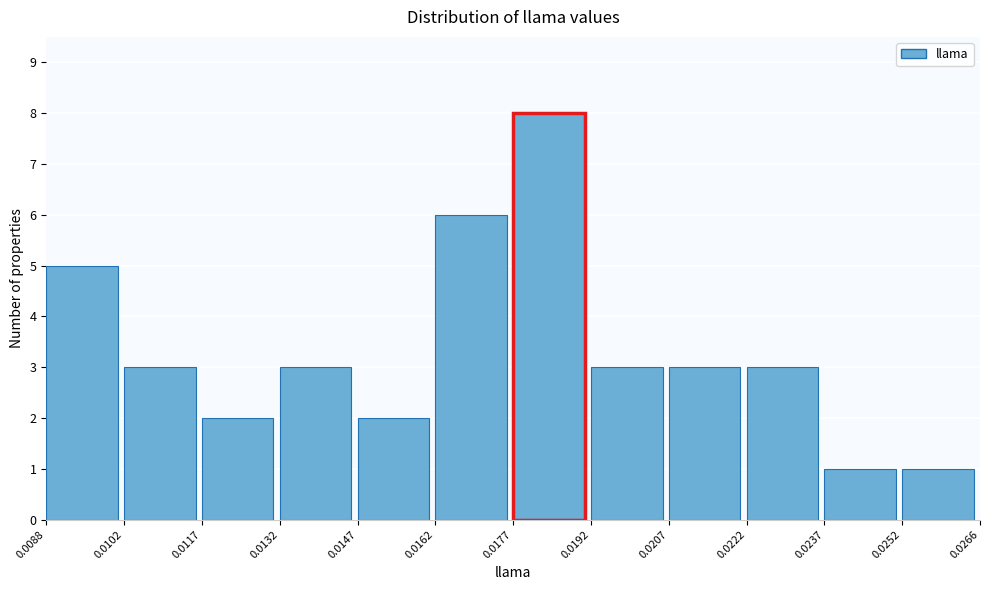

How tall is the bar that spans 0.0132 to 0.0147 on the x-axis? The values are not printed on the chart, so give them approximately, as read against the axis.

3